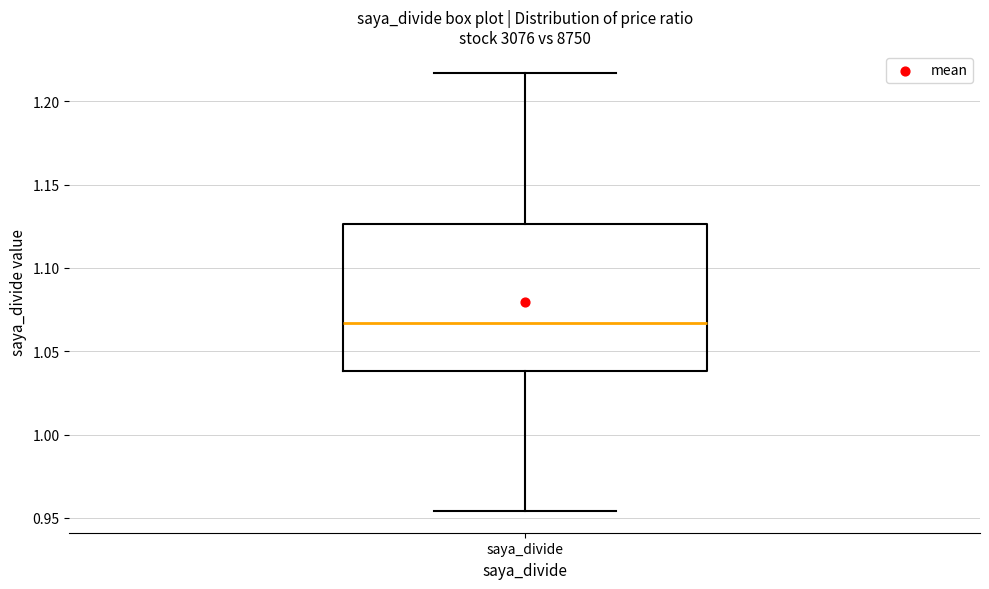

Where is the upper edge of the box for saya_divide on the y-axis? The values are not printed on the chart, so give them approximately, as read against the axis.

1.125